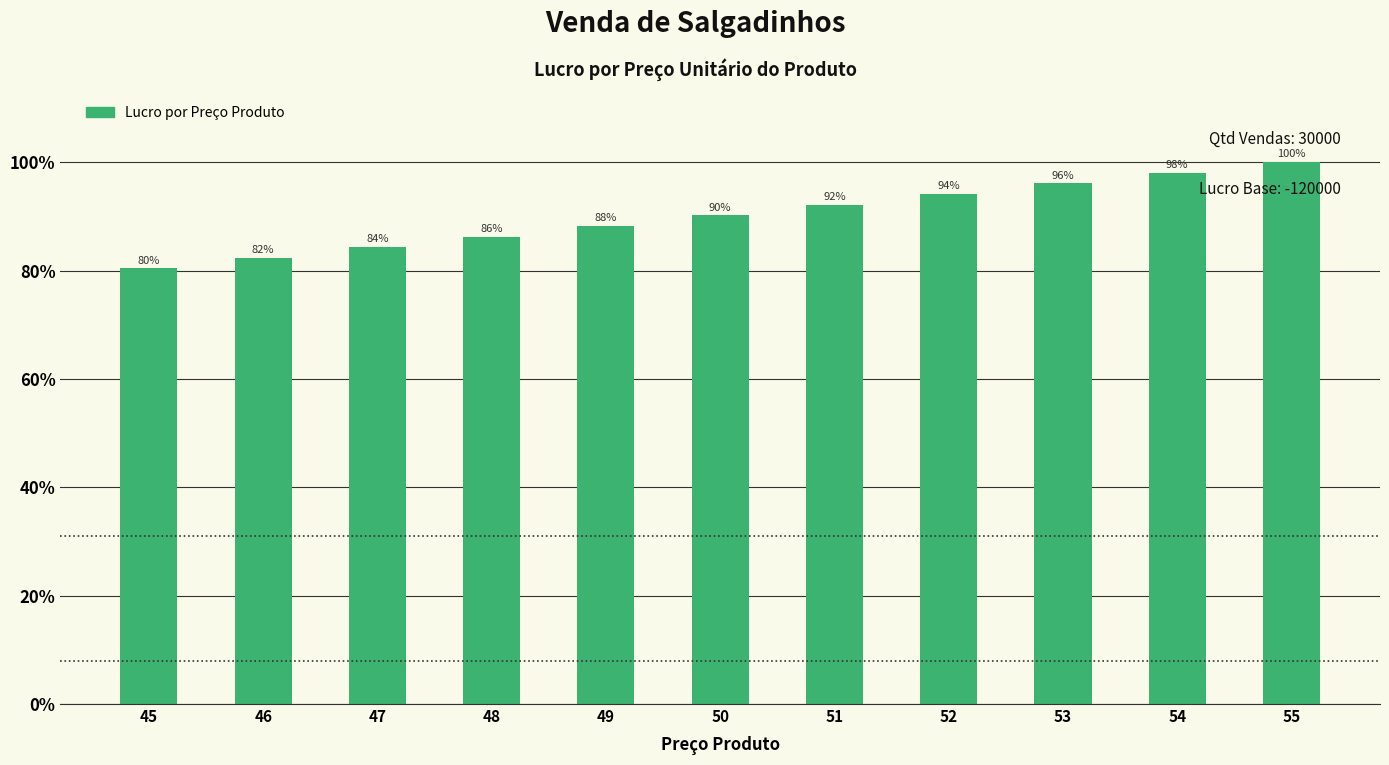

Are the bars horizontal?

No